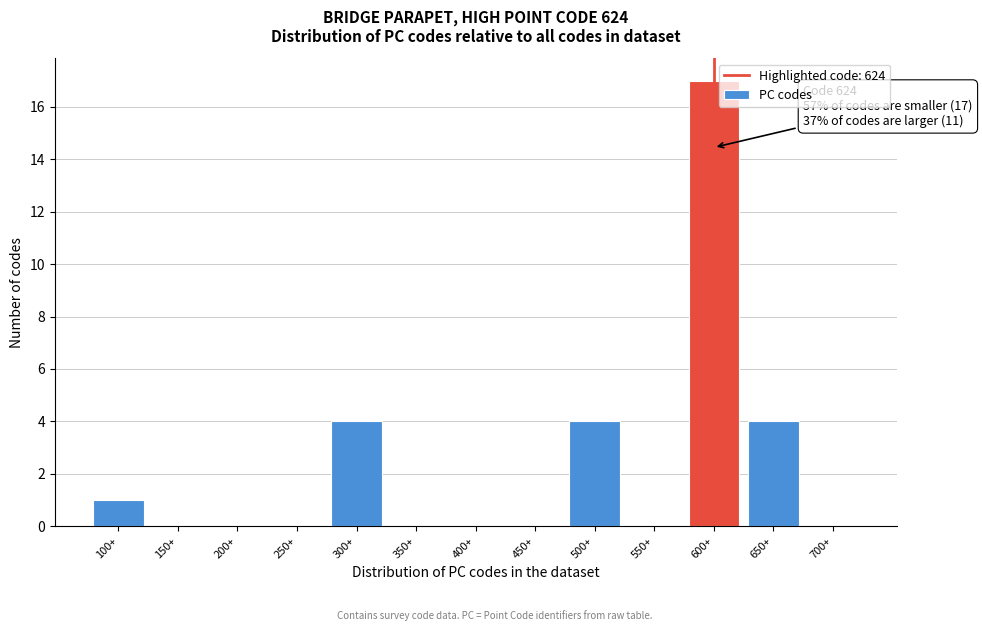

Reading right to left, list all the values displayed in this chart.

700+=0	650+=4	600+=17	550+=0	500+=4	450+=0	400+=0	350+=0	300+=4	250+=0	200+=0	150+=0	100+=1